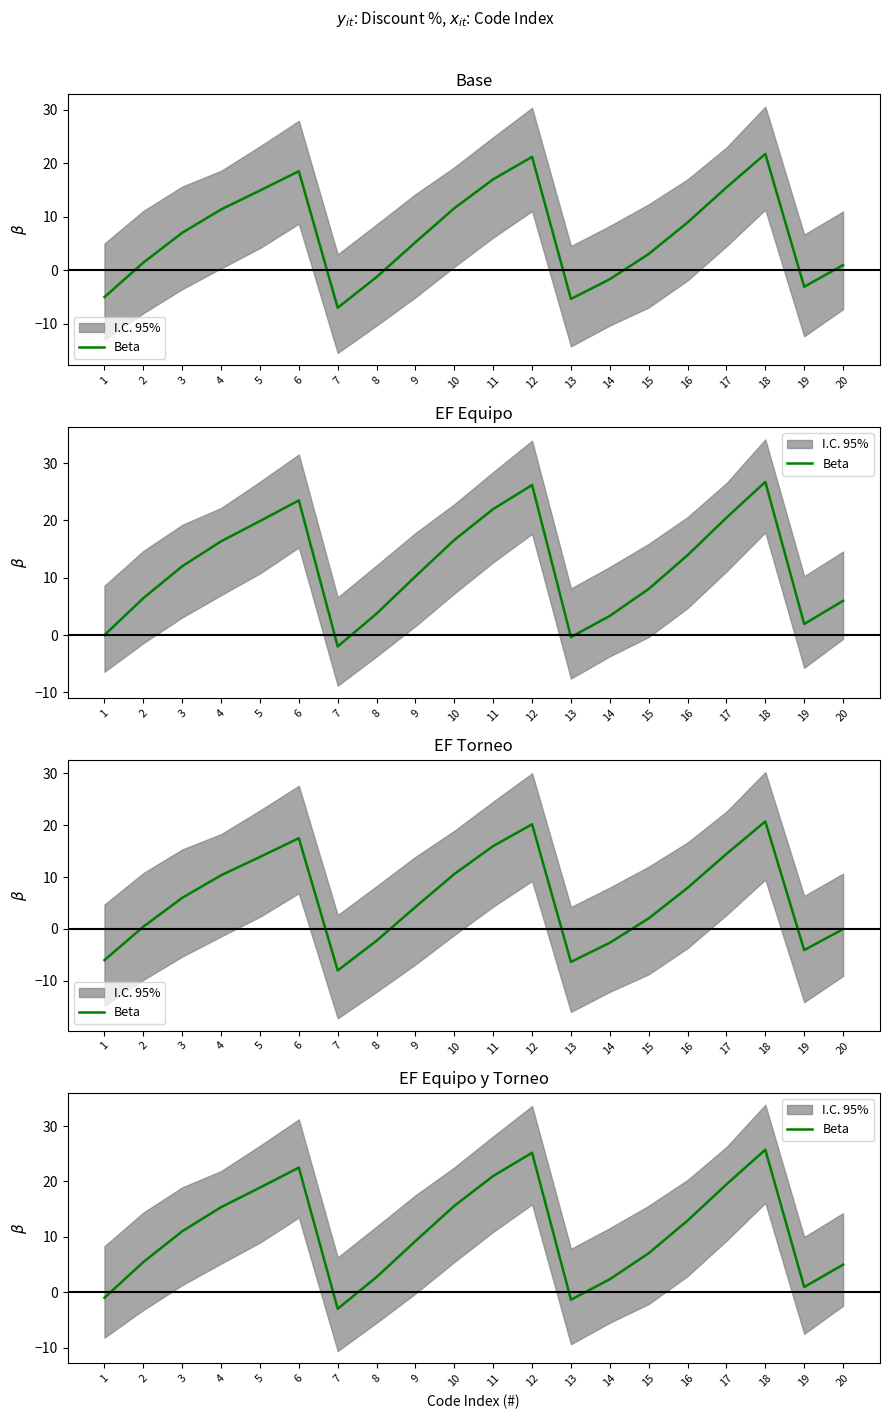

List the labels in order of value, largest first.

18, 12, 6, 11, 17, 5, 10, 4, 16, 3, 9, 15, 2, 20, 8, 14, 19, 1, 13, 7